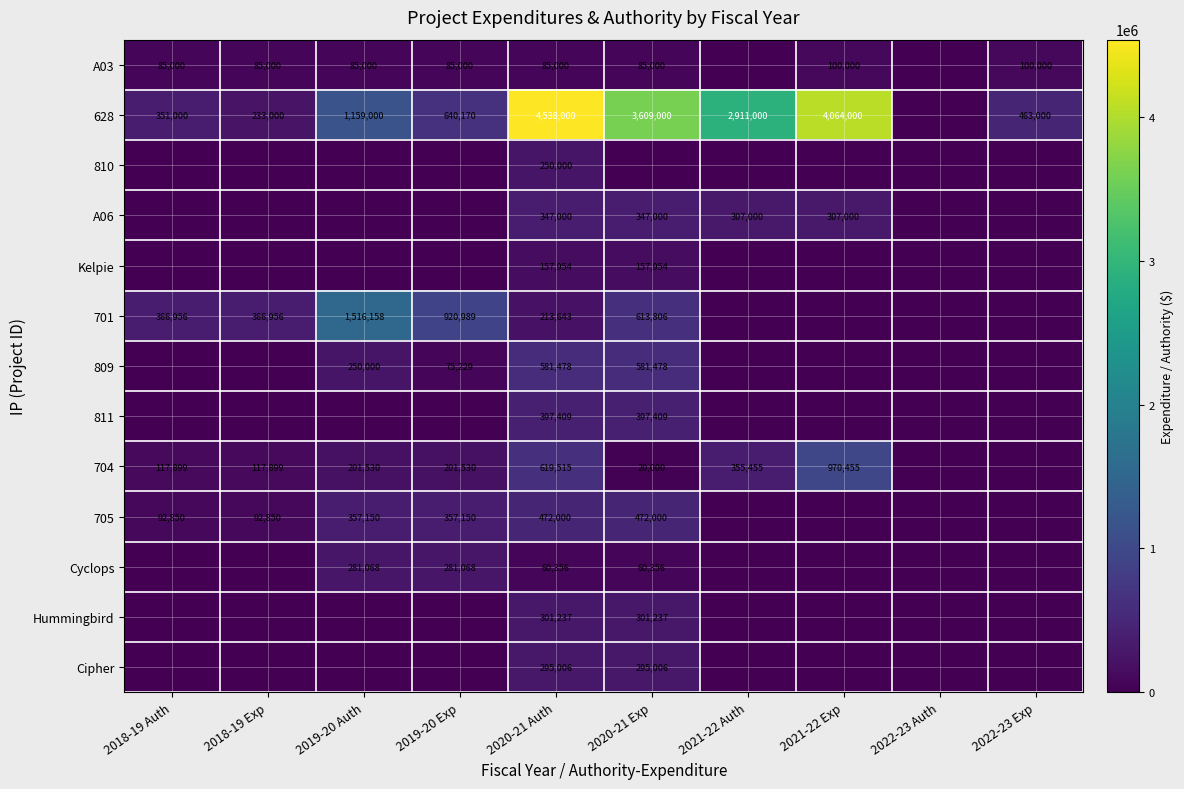

What is the sum of the A03 values at 2020-21 Auth and 2018-19 Auth?

170000